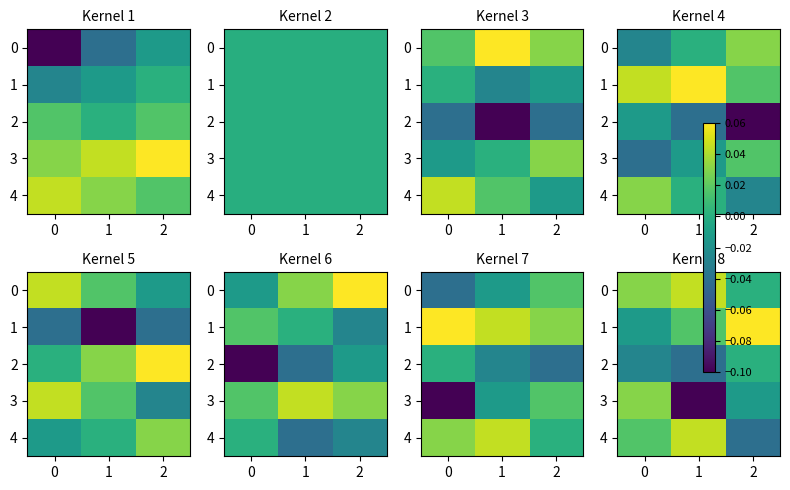

Is the value of 4 at 0 greater than the value of 3 at 0?

No